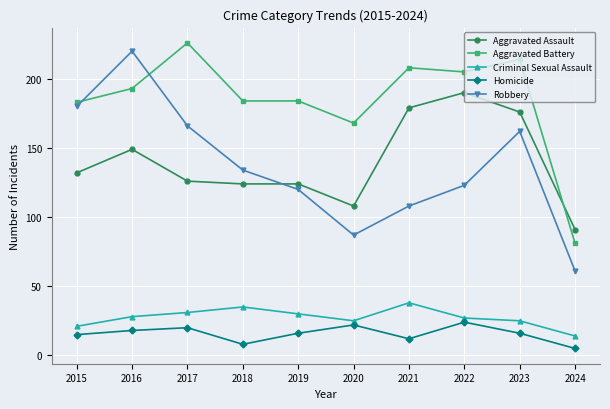

What is the value of the Criminal Sexual Assault point at the 5th from the left?

30